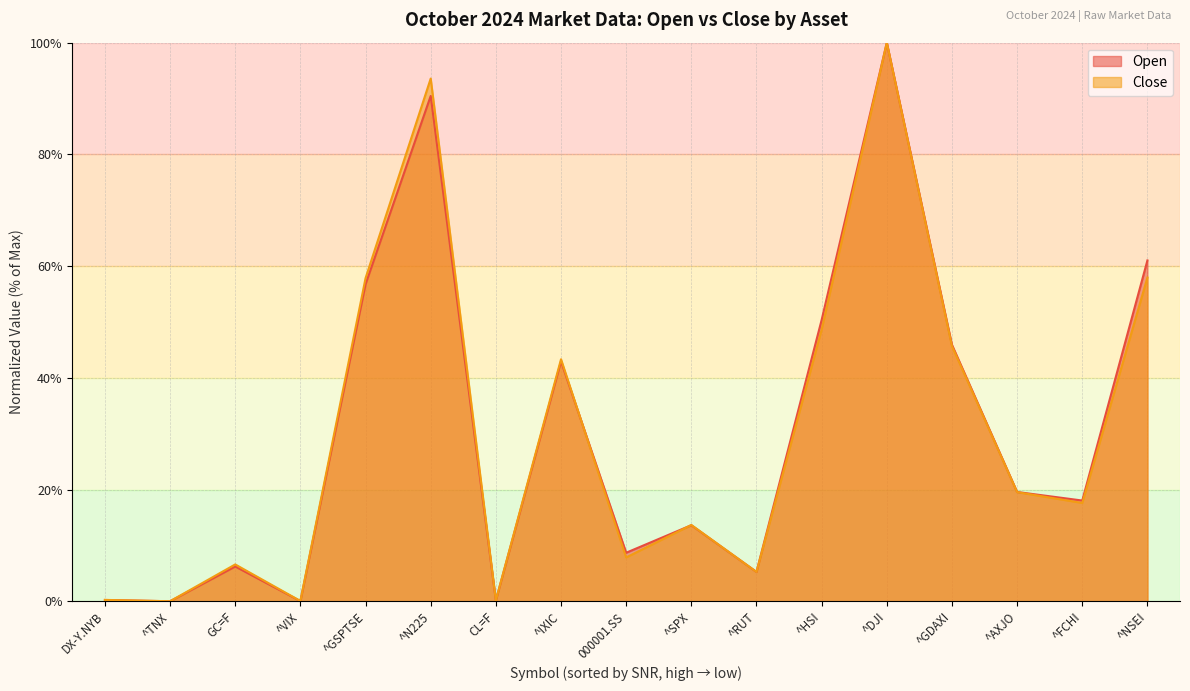

How many data points in Close are less than 17?

8